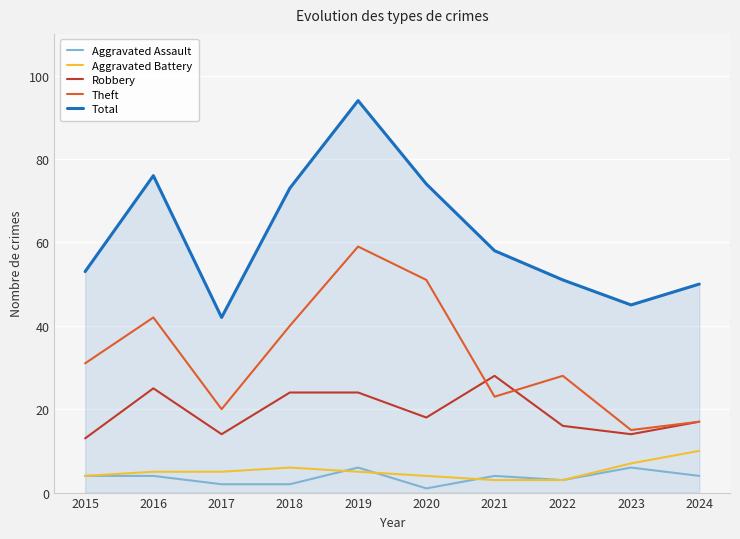

Which series changed the most between 2017 and 2020?

Total